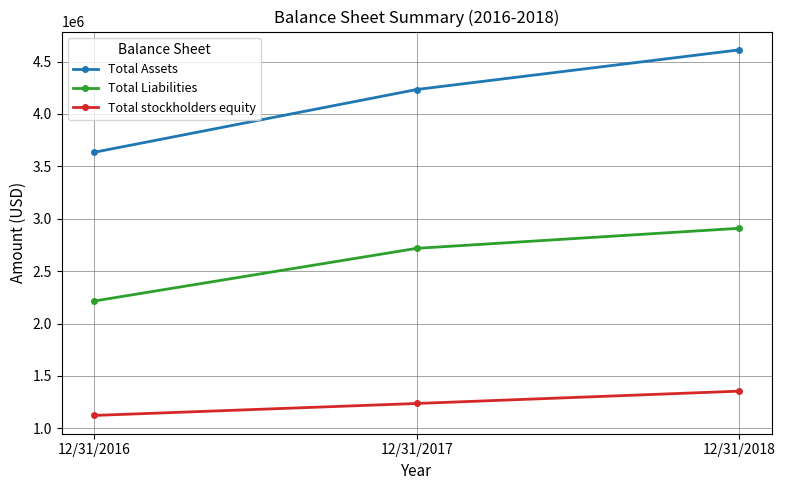

What is the value of the Total Liabilities point at the 2nd from the left?

2717565